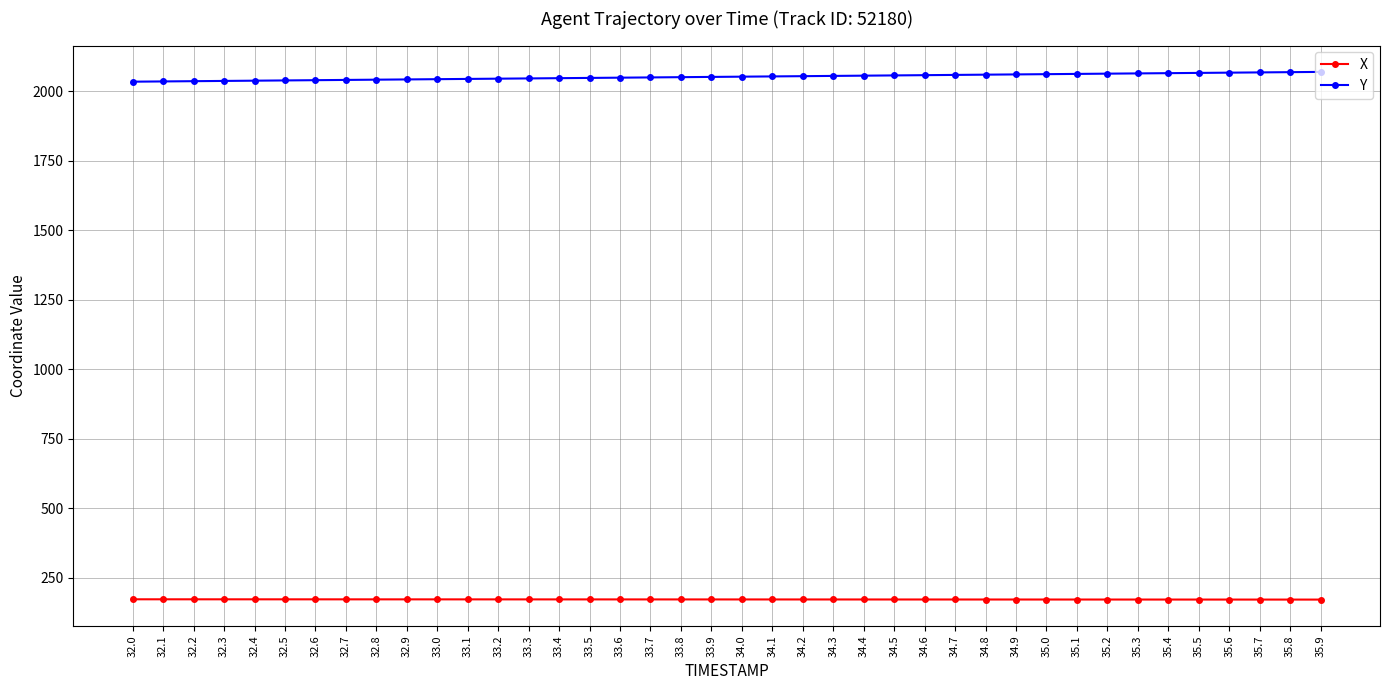

Rank the series by their maximum value, from highest to lowest.

Y, X